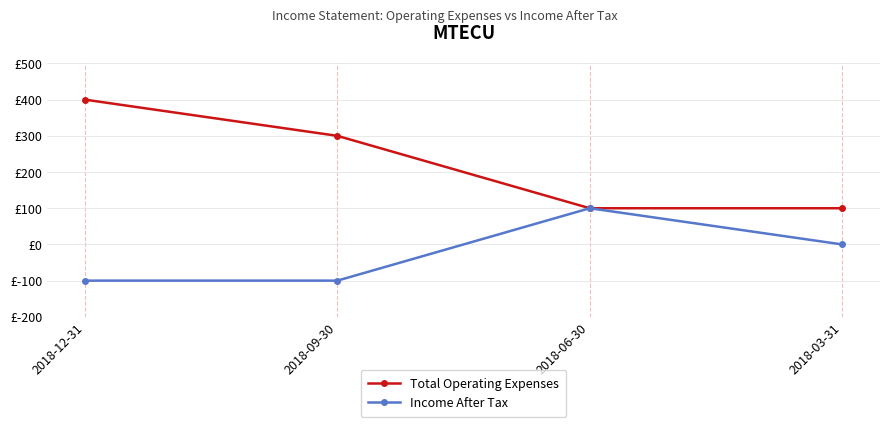

Reading left to right, transcribe all the data shown in this chart.

Total Operating Expenses: 2018-12-31=400	2018-09-30=300	2018-06-30=100	2018-03-31=100
Income After Tax: 2018-12-31=-100	2018-09-30=-100	2018-06-30=100	2018-03-31=0